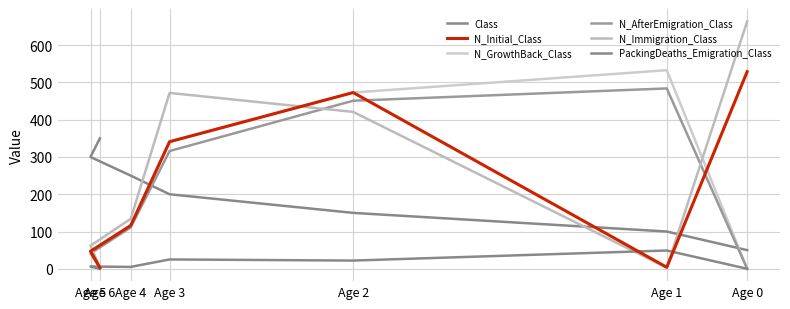

True or false: N_Immigration_Class has a value of 4 at Age 1.

False